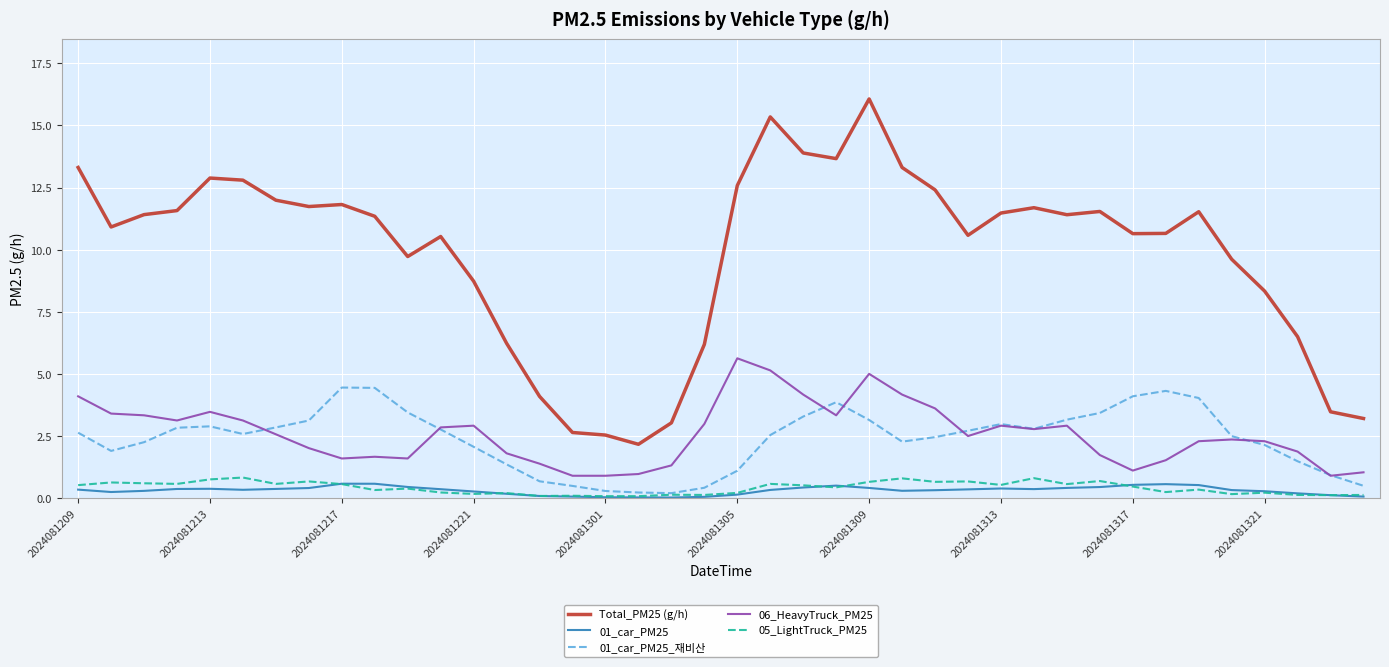

What is the maximum value shown in the chart?

16.1